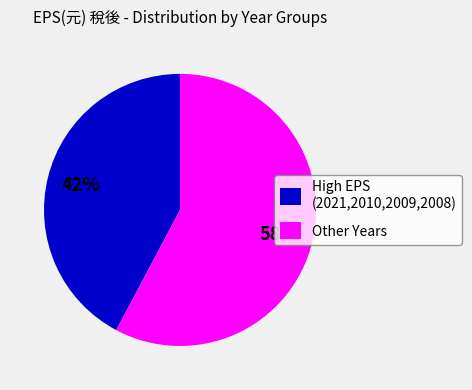

Which has a higher value, Other Years or High EPS (2021,2010,2009,2008)?

Other Years